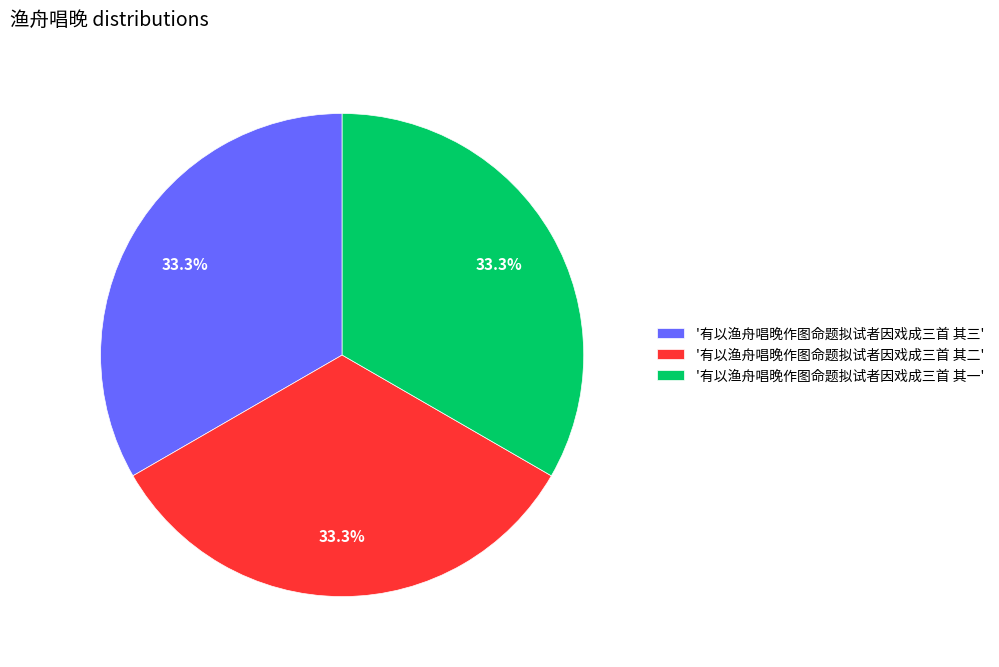

Is there any slice that represents more than half of the pie?

No